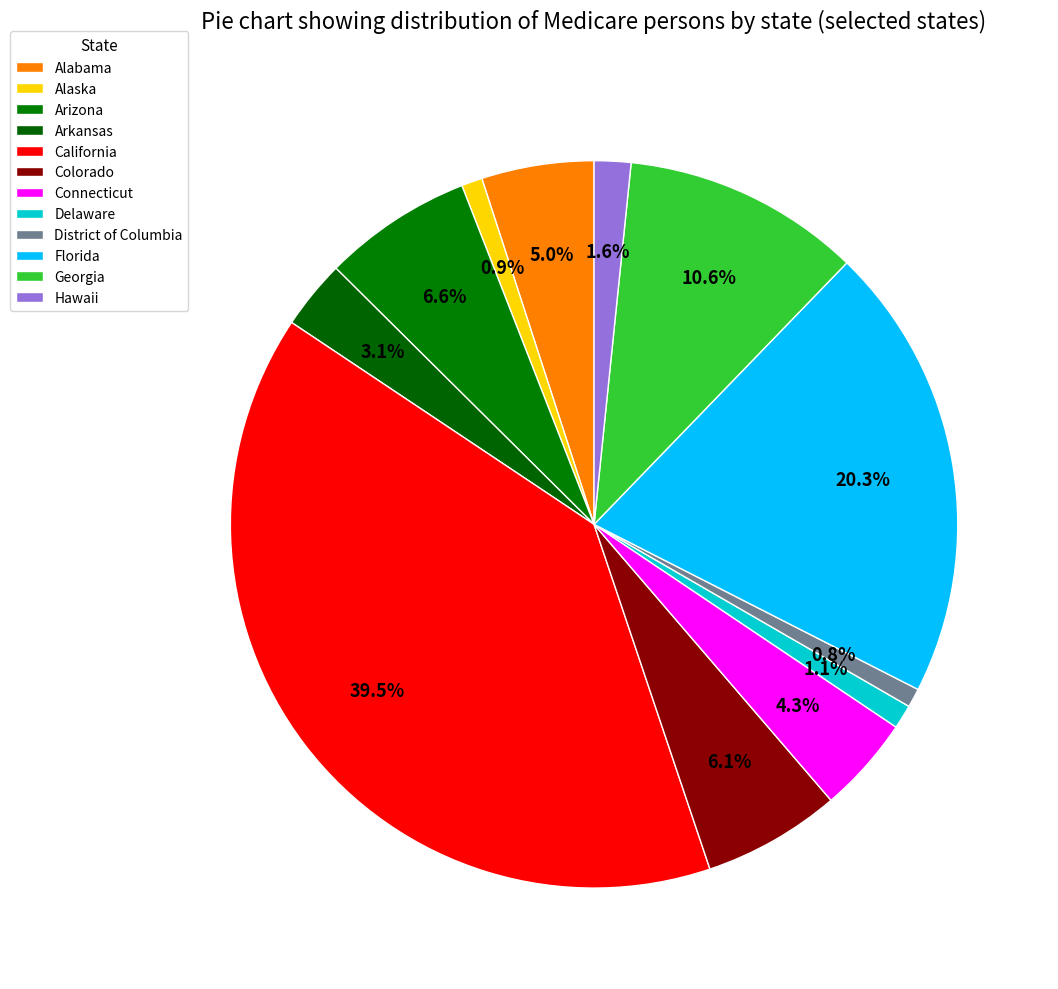

The California slice represents 47% of the pie. True or false?

False